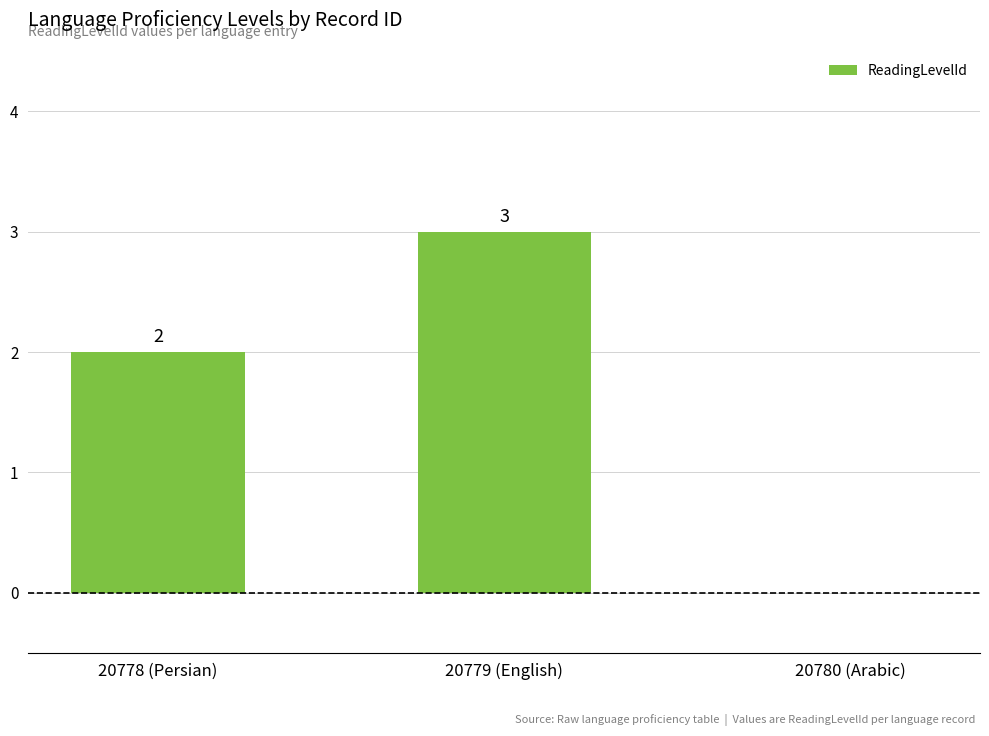

Is it true that the value at 20780 (Arabic) is 0?

True